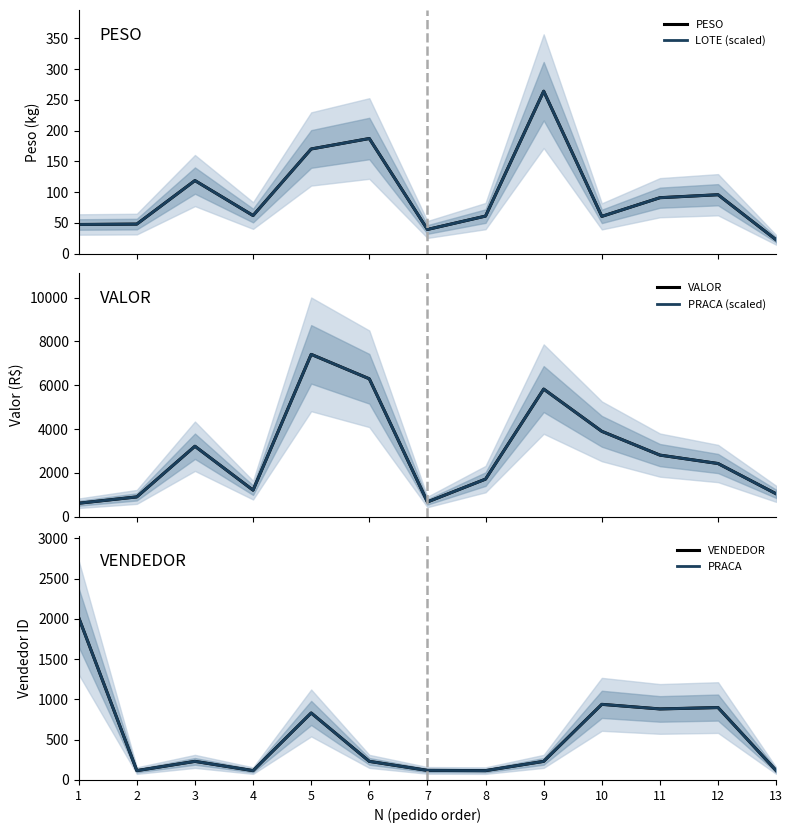

True or false: PESO has more than 0 interior local peaks.

True